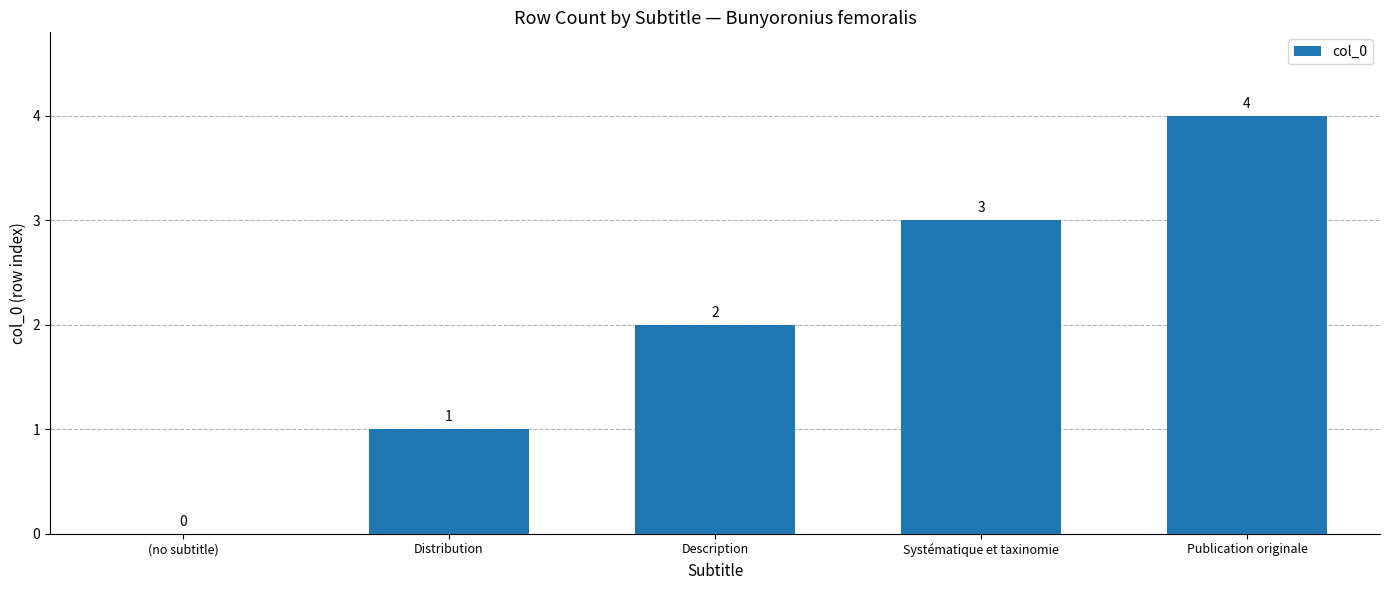

Count the number of data series in this chart.

1